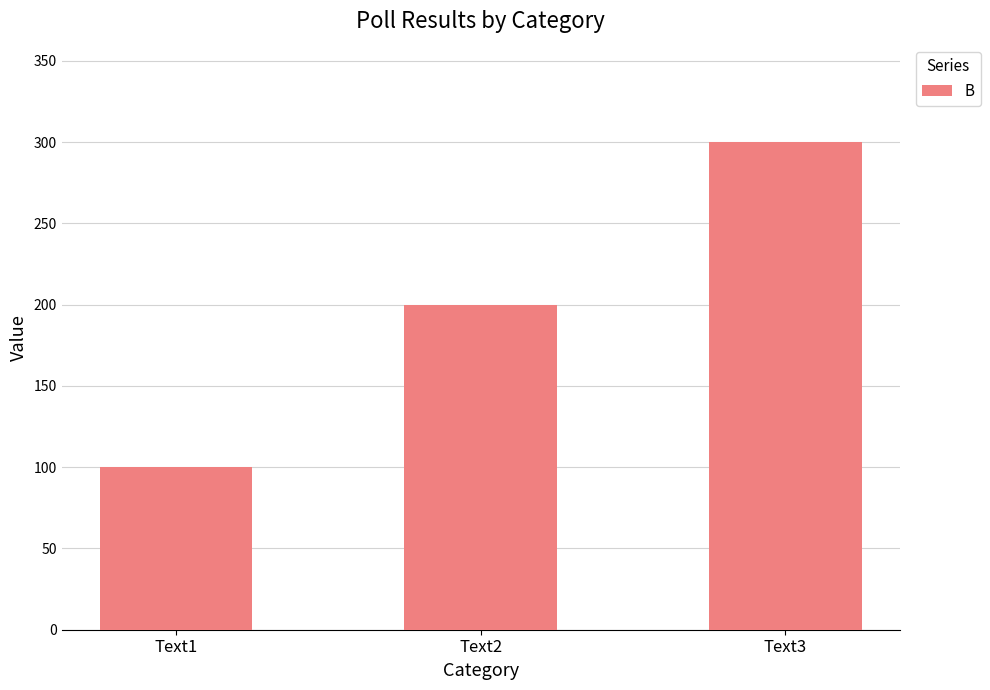

Between Text1 and Text2, which is larger?

Text2